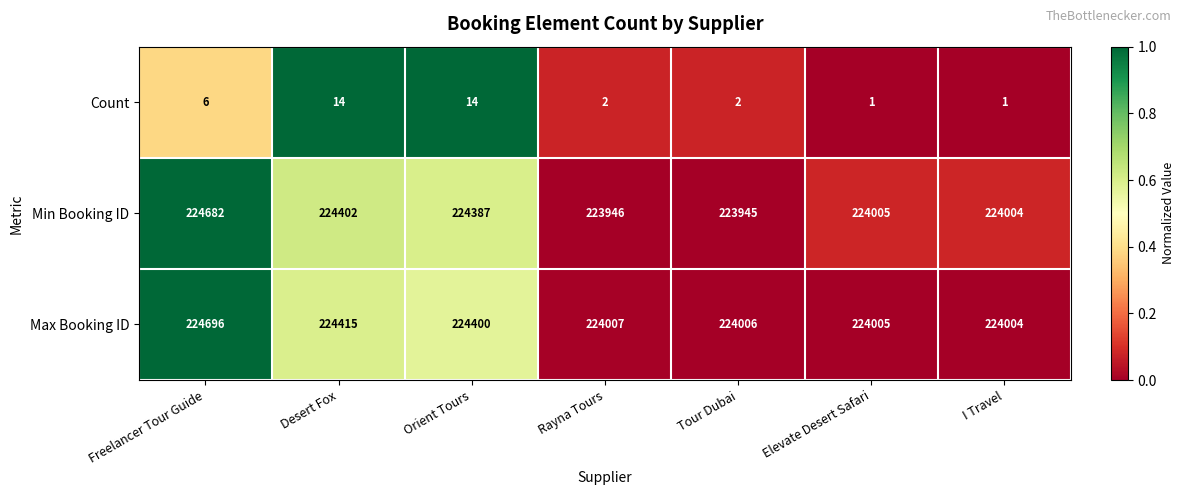

What is the sum of the Count values at Orient Tours and Rayna Tours?

16